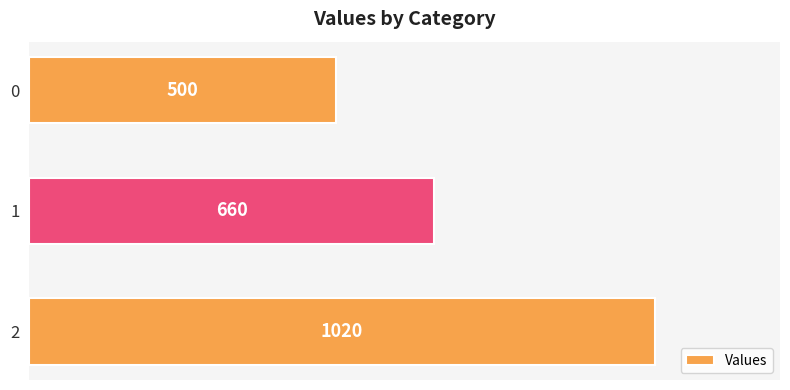

How many bars are there in total?

3